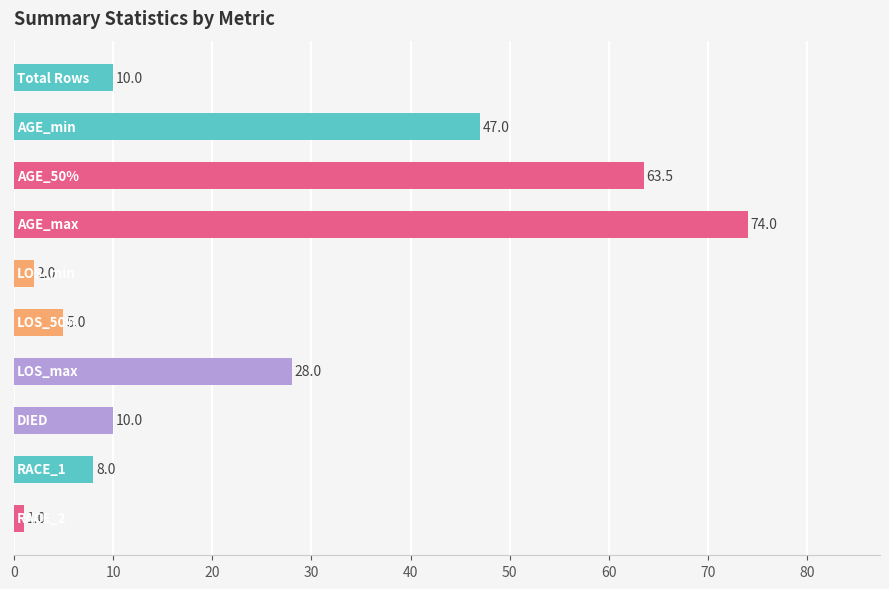

What is the value of the 4th bar from the top?

74.0